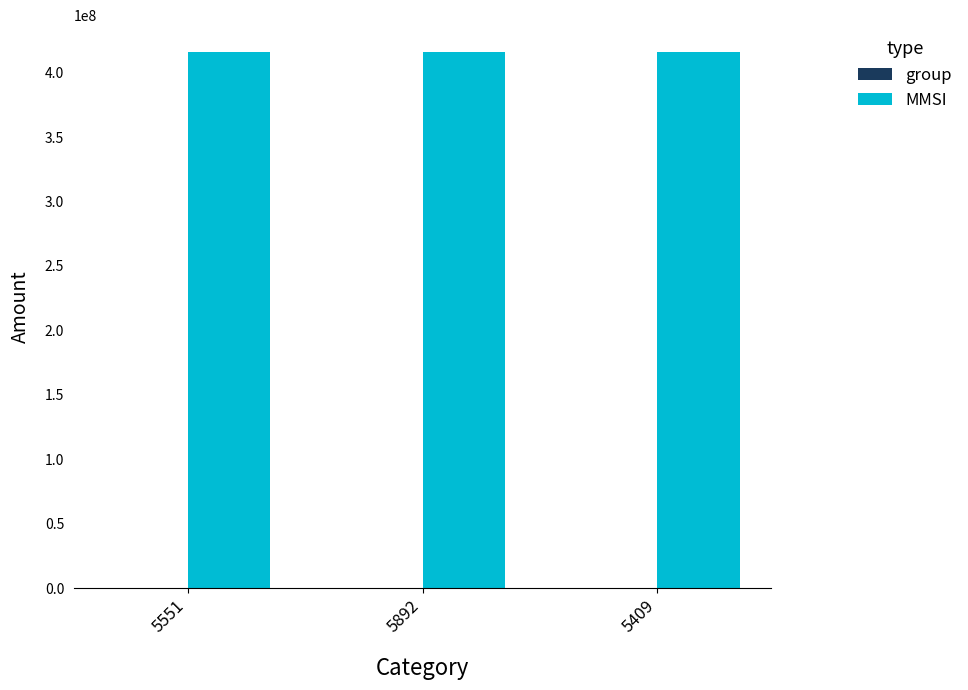

Which series has the largest total across all categories?

MMSI